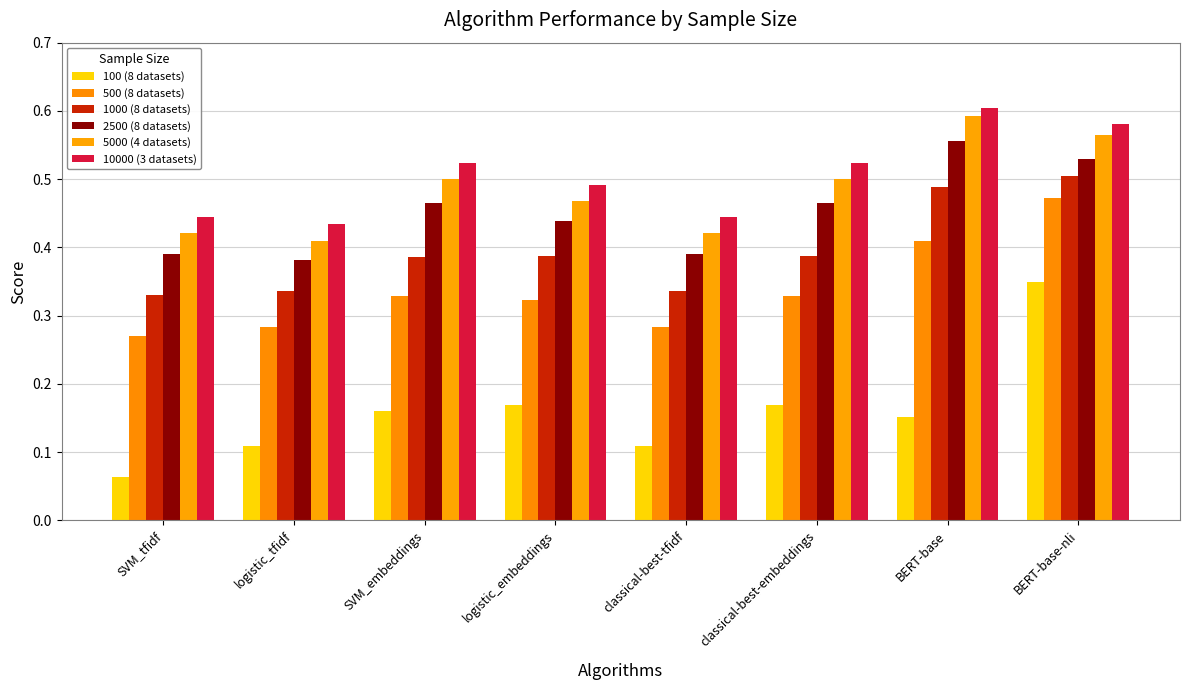

Read the 1000 (8 datasets) value at BERT-base-nli.

0.5